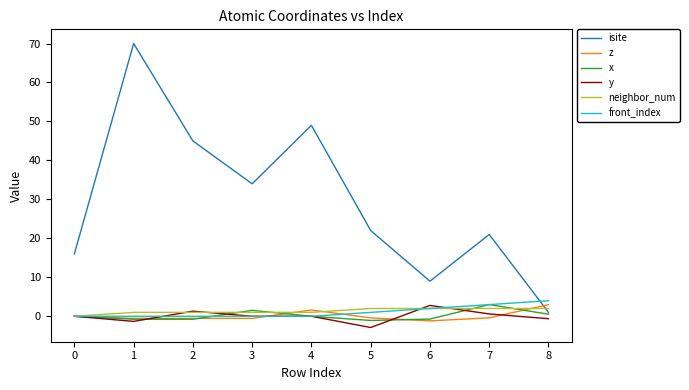

Is the value of x at 1 greater than the value of front_index at 1?

No